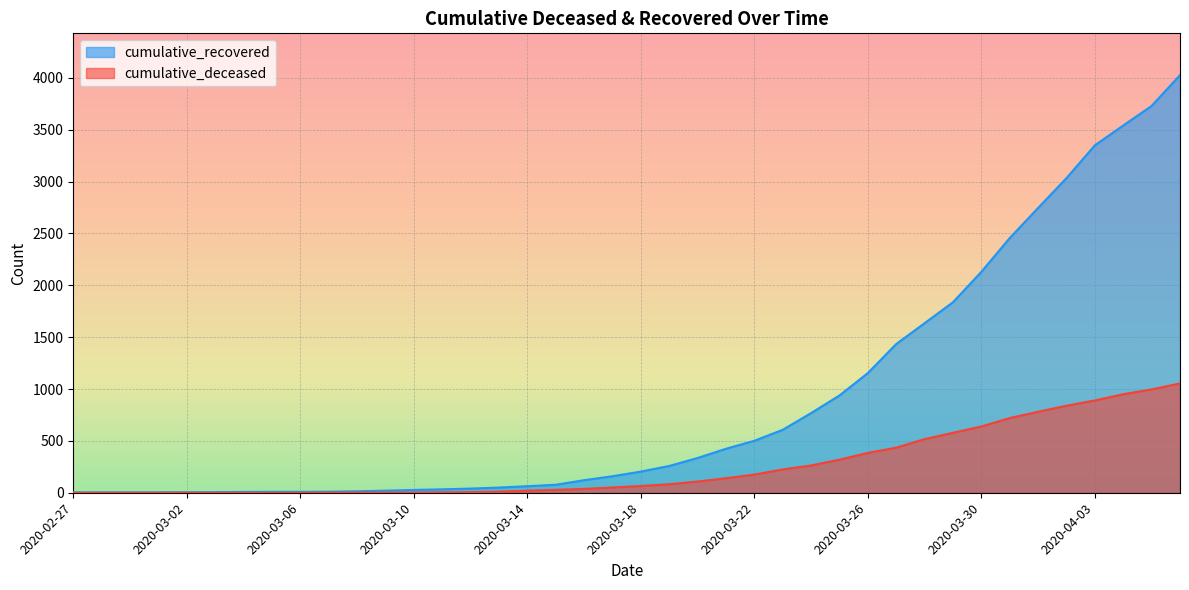

How many lines are shown in the chart?

2